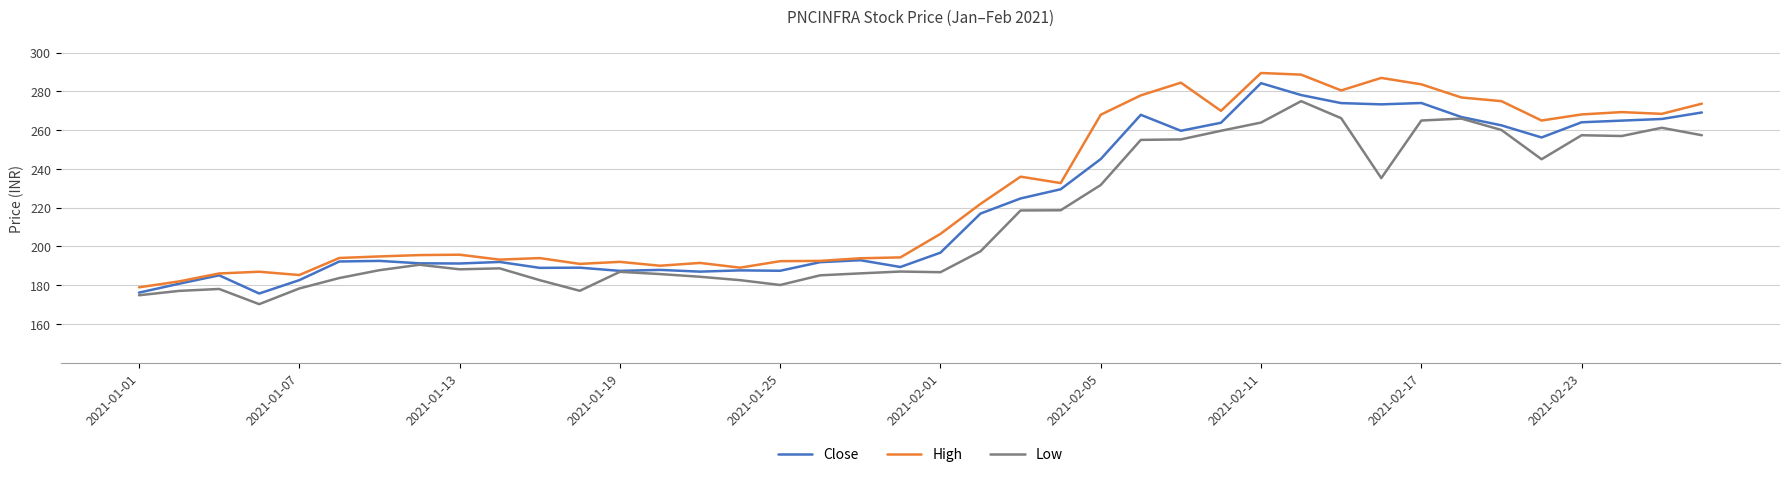

True or false: High and Low cross at least once.

False